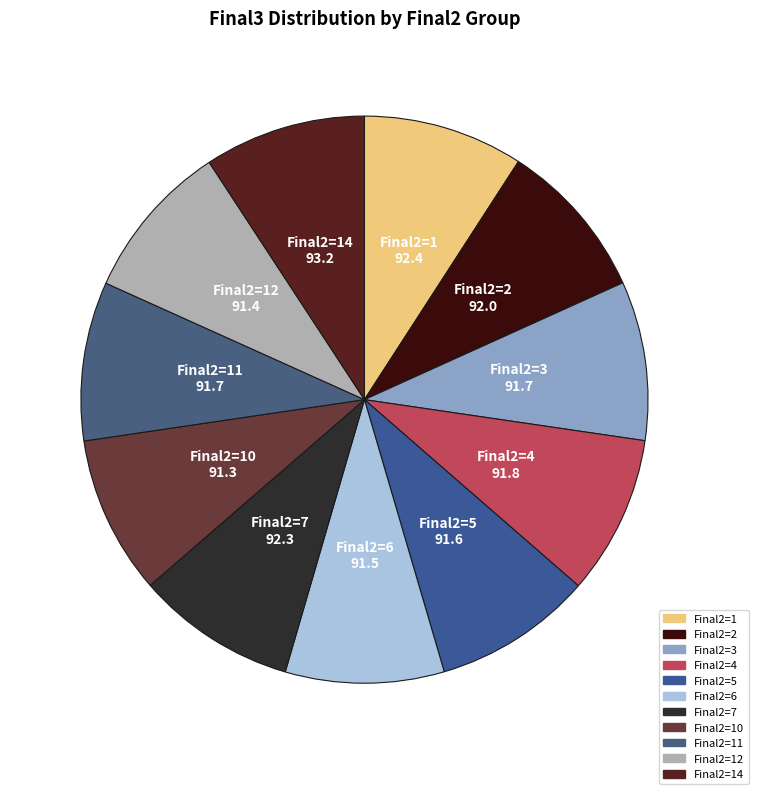

How many segments does this pie chart have?

11